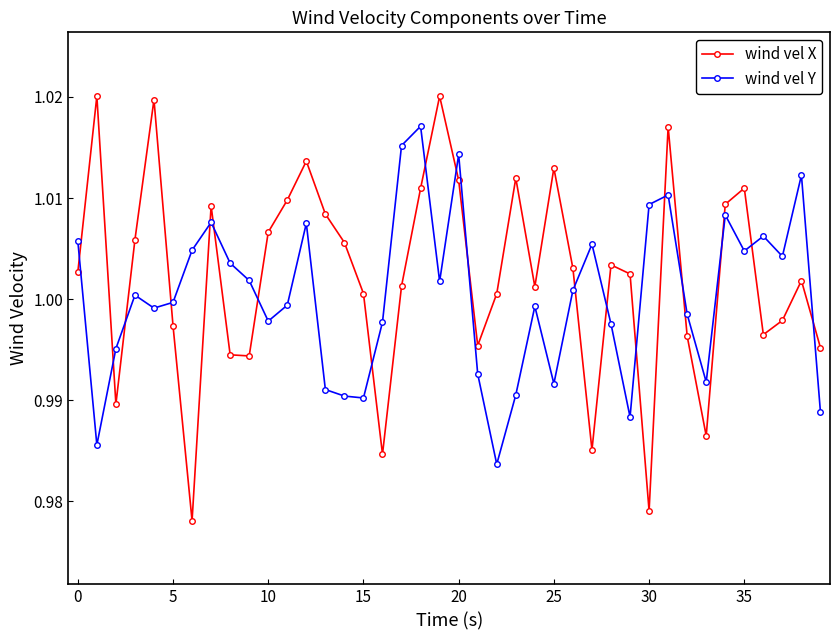

List the series in order of their peak value, lowest first.

wind vel Y, wind vel X